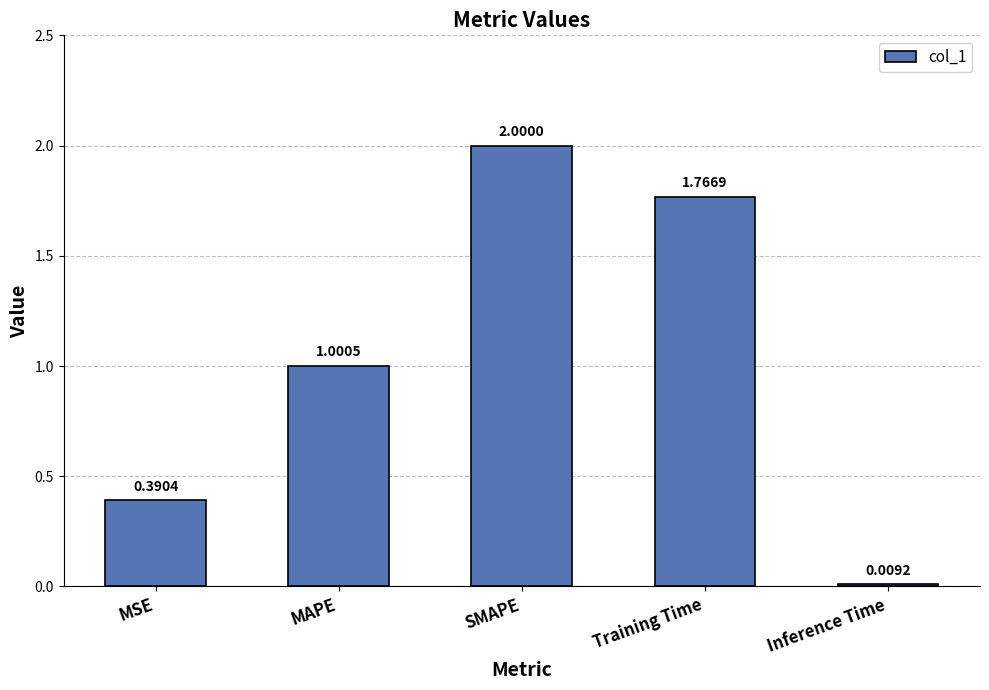

How many values are below 1?

2